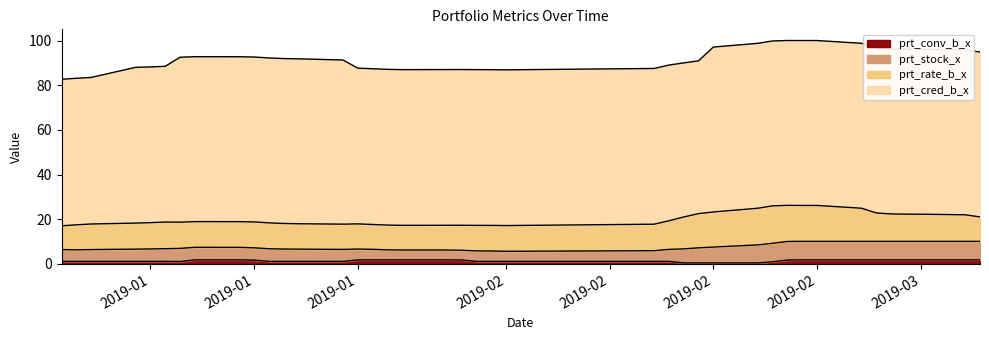

Does the chart display data point markers on the line(s)?

No